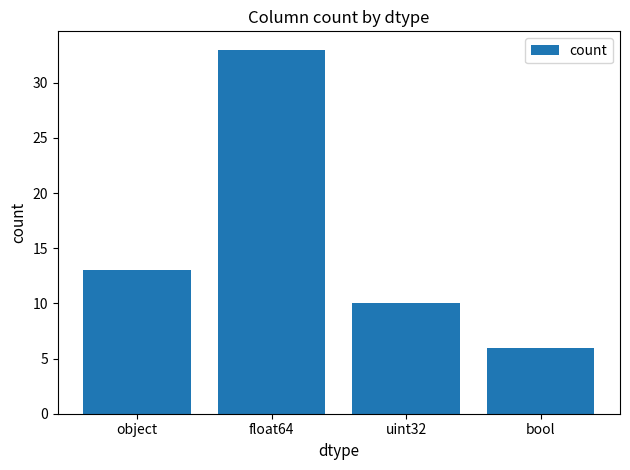

What is the difference between the maximum and minimum values?

27